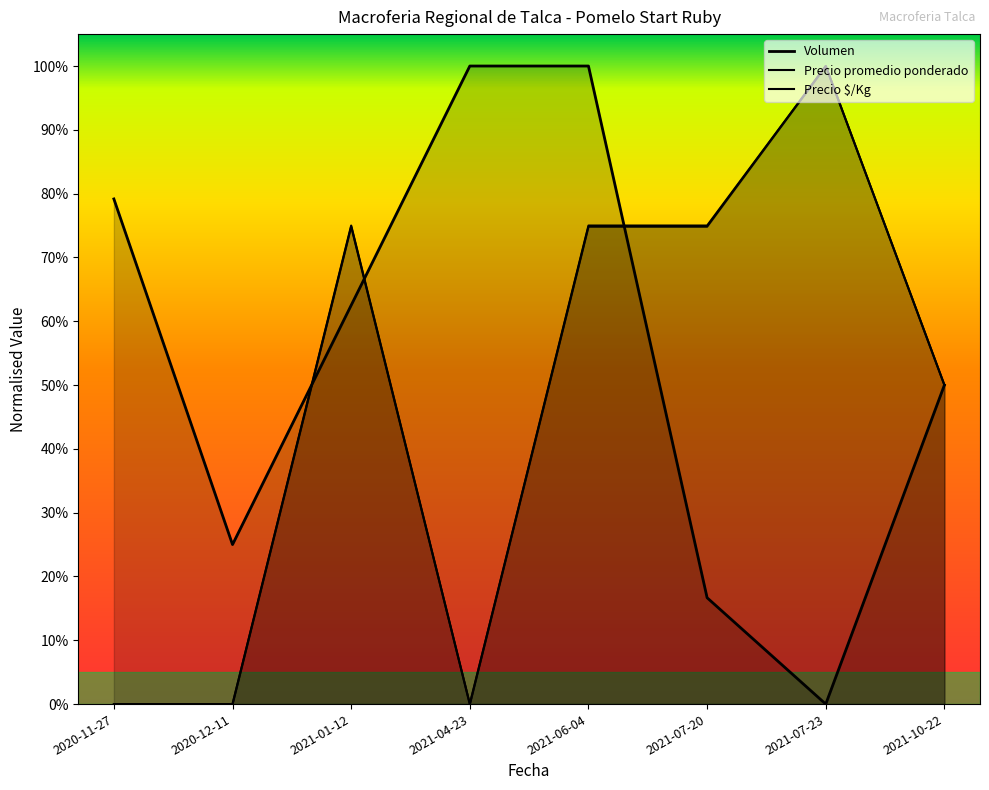

Which series changed the most between 2020-12-11 and 2021-07-20?

Precio promedio ponderado